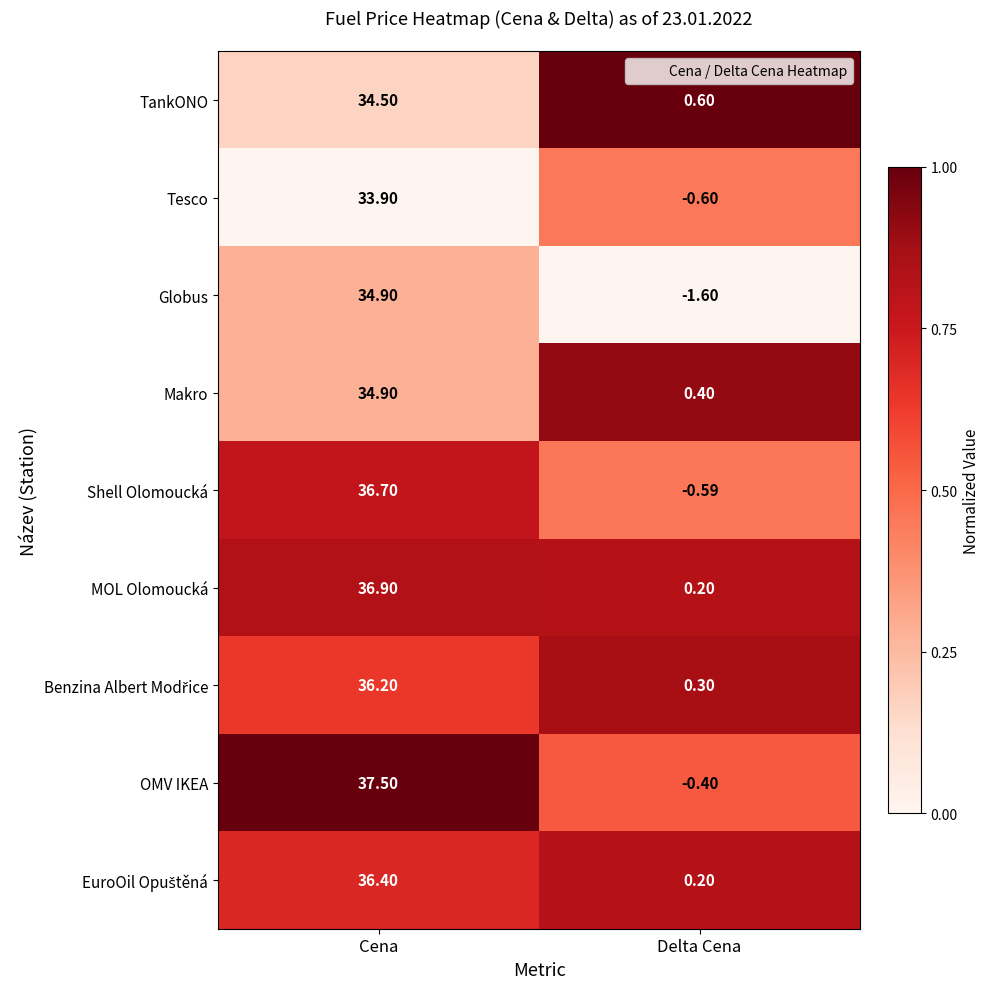

Between Cena and Delta Cena, which series saw the biggest shift?

OMV IKEA